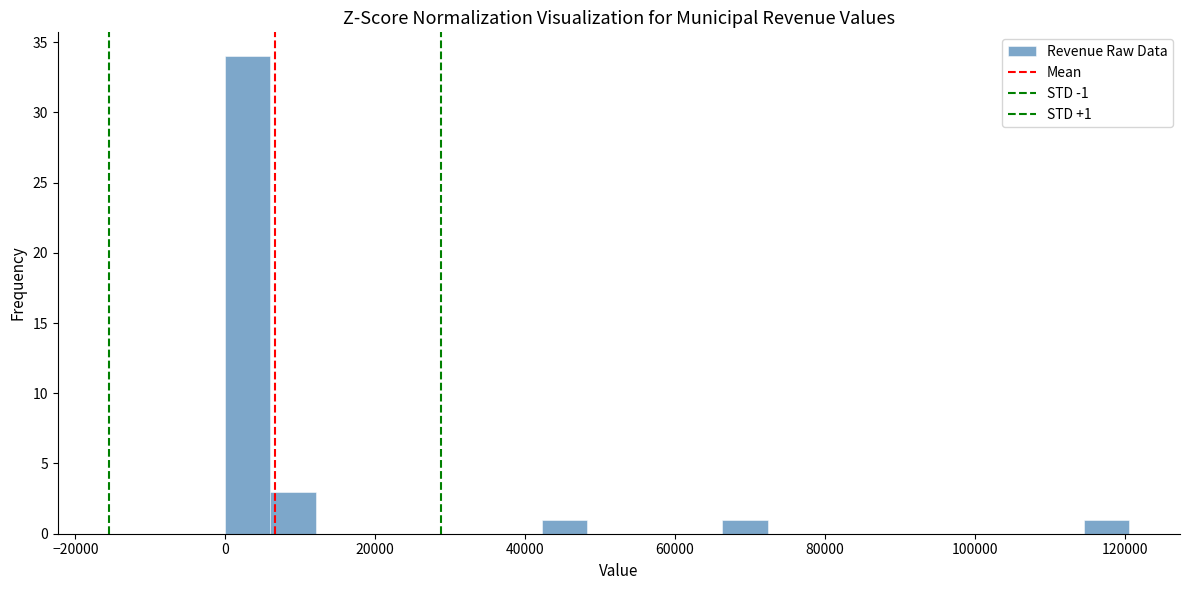

Around what value on the x-axis is the tallest bar? Give the approximate position of its centre, as read against the axis.

4000